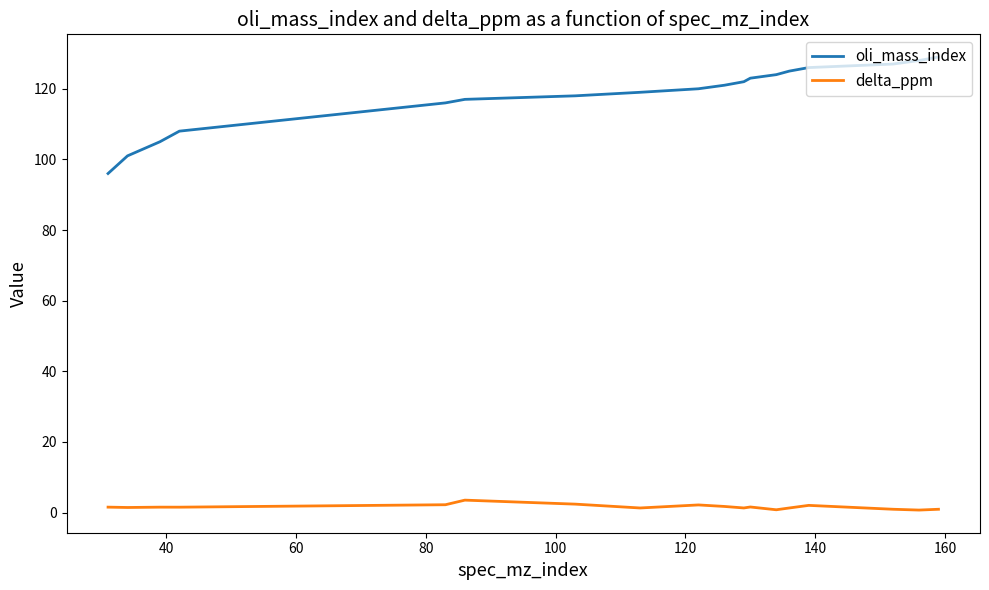

What is the difference between the second highest and second lowest values in the oli_mass_index series?

27.0